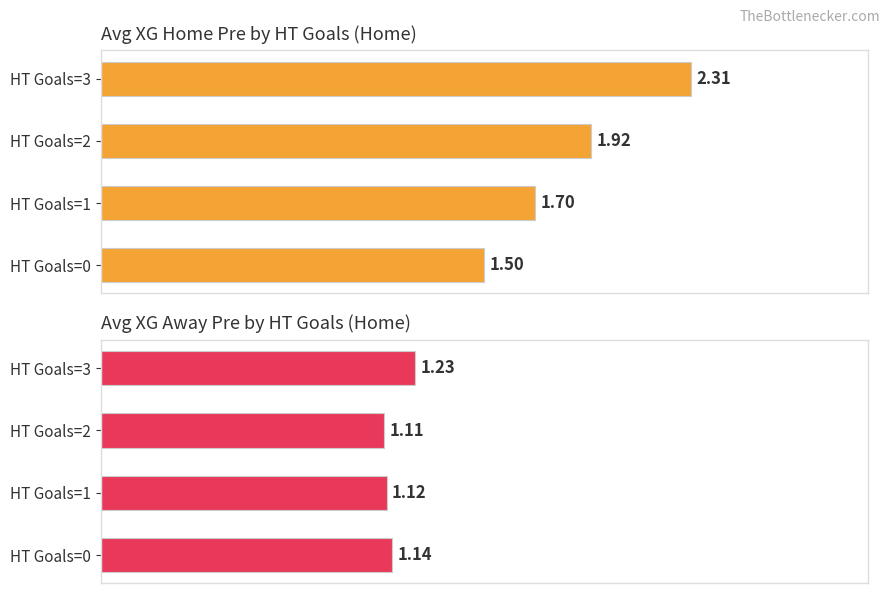

How many groups of bars are there?

4